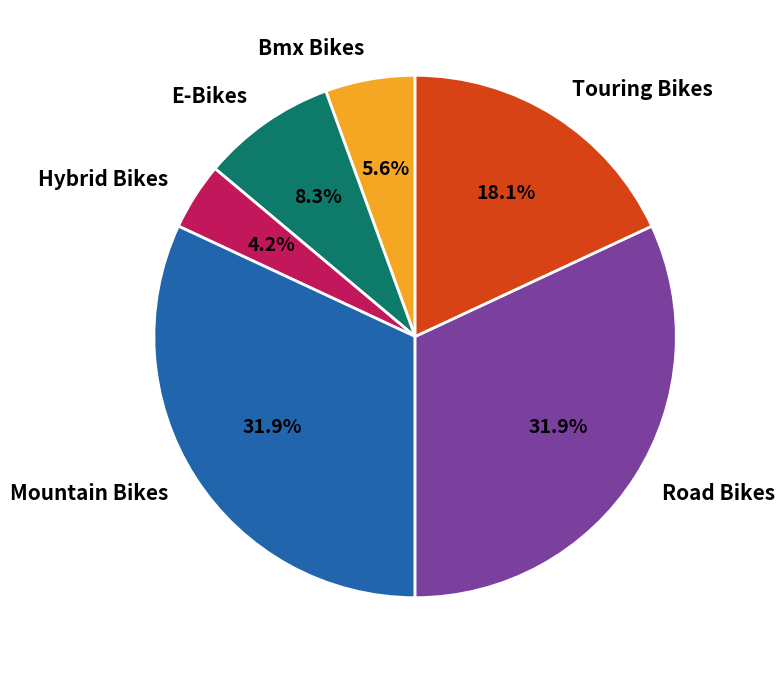

Is there any slice that represents more than half of the pie?

No